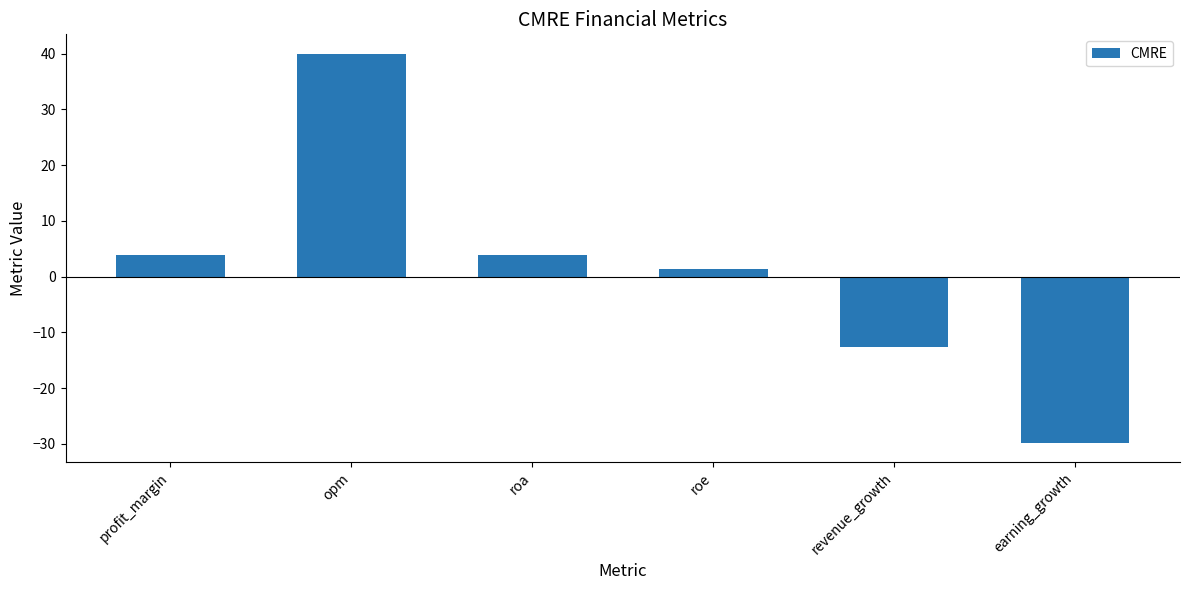

What is the difference between the maximum and second lowest values?

52.7